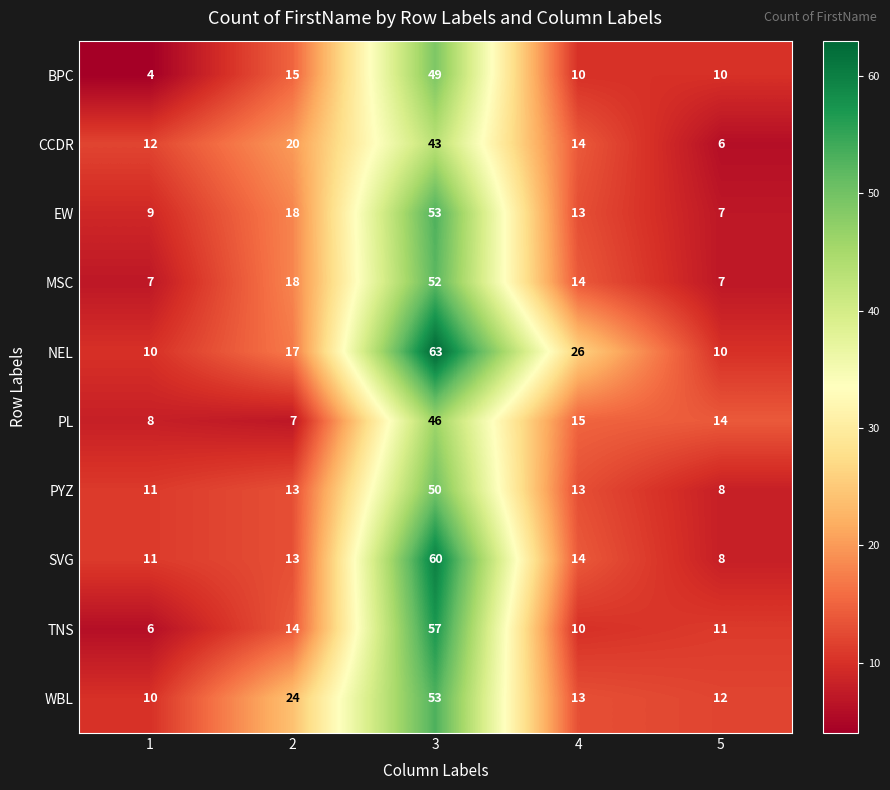

What value does the MSC series have at 5?

7